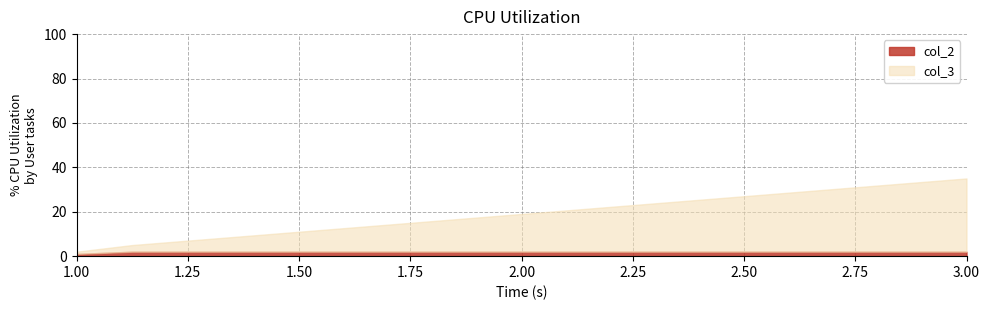

Which series has the largest range (max minus min)?

col_3